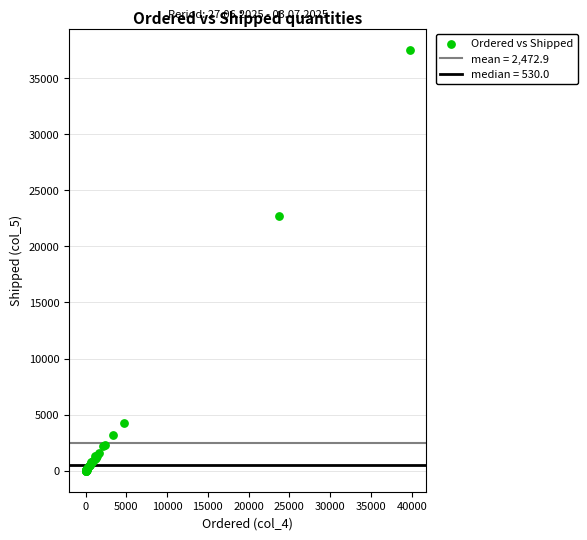

What Y value in the scatter plot is closest to 18772?

22698.6